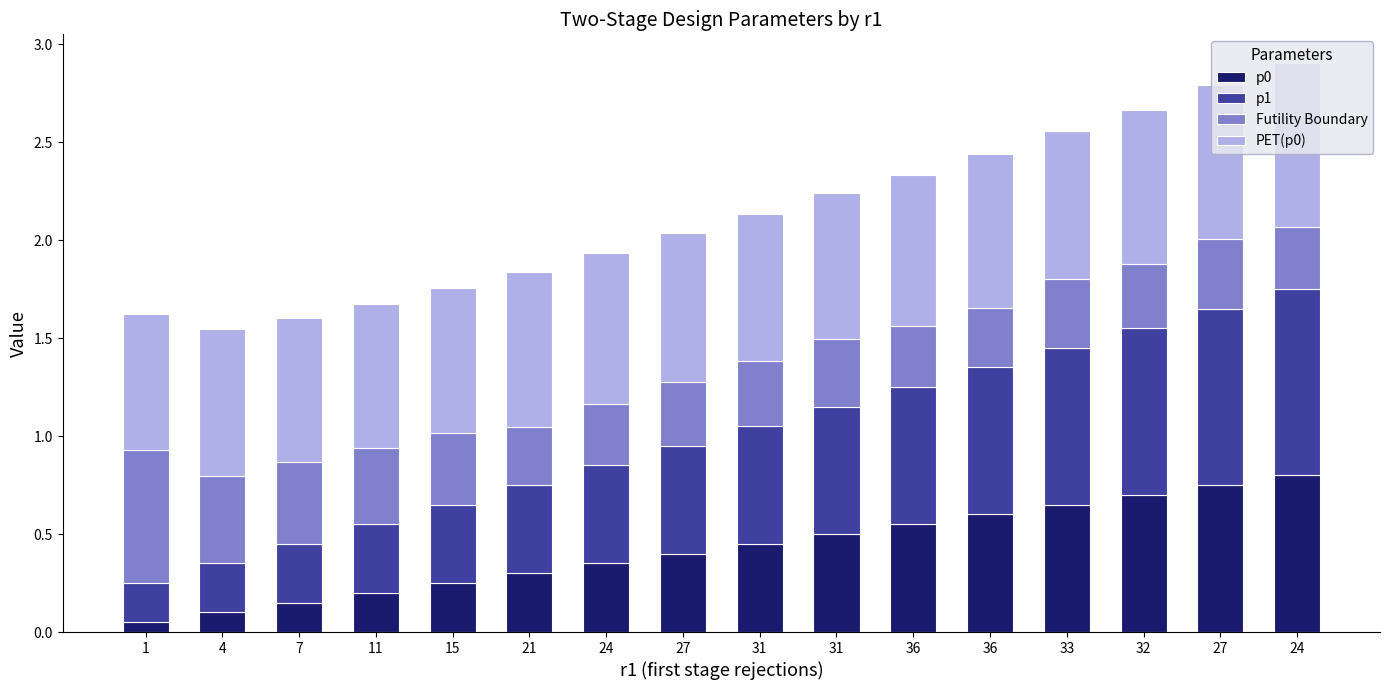

Count the number of data series in this chart.

4